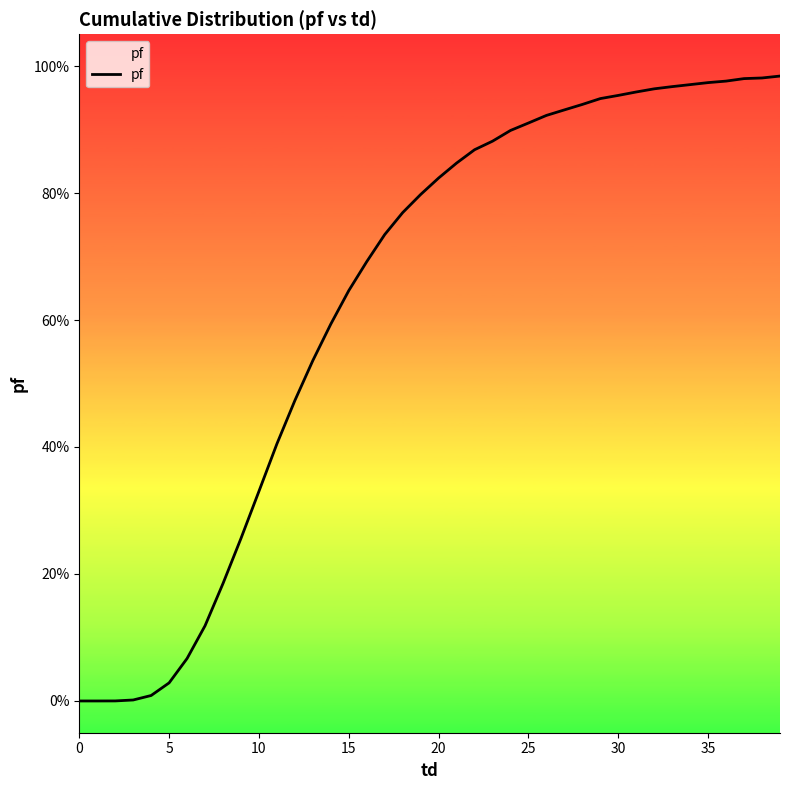

Read the value at 36.

1.0